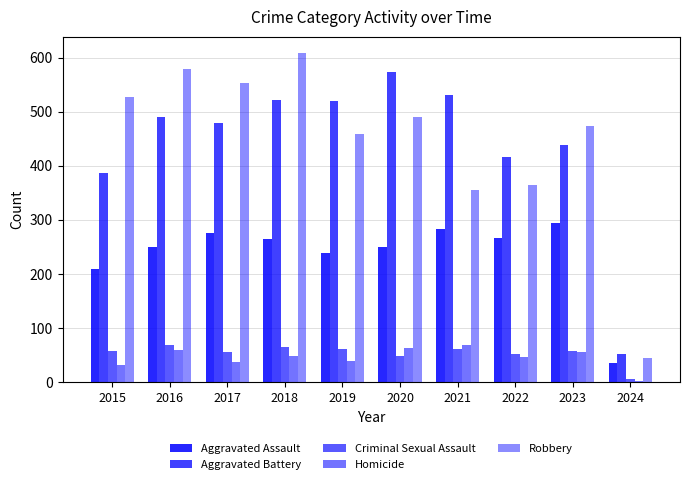

How many data points does each series have?

10